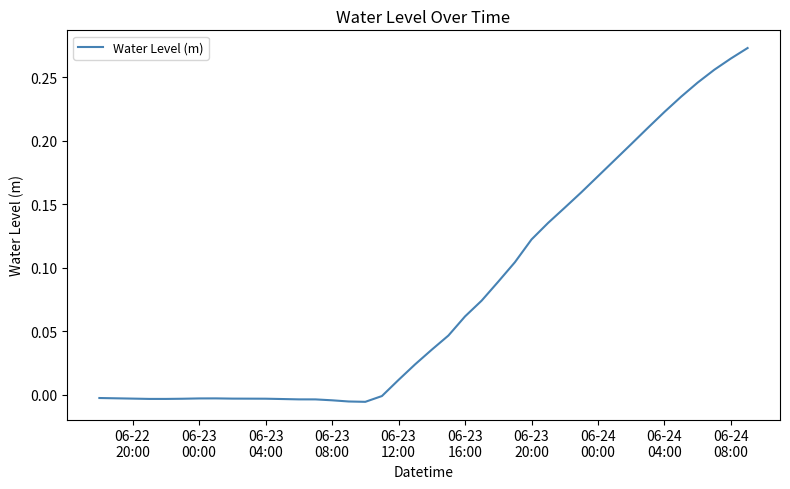

Is this an area chart (filled region under the line)?

No